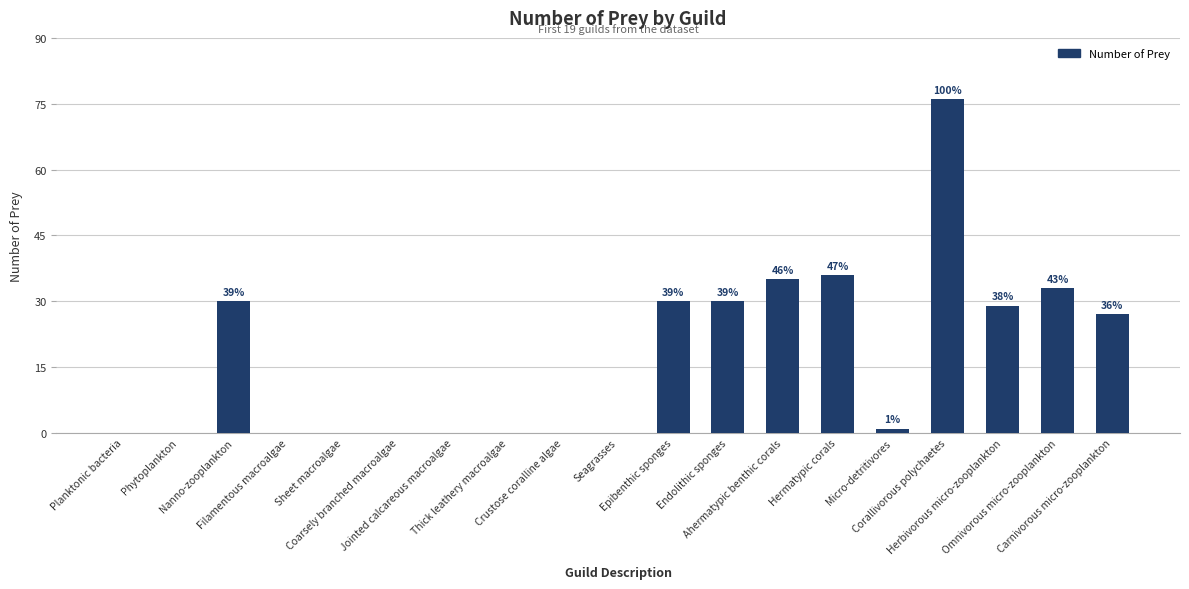

Are the bars horizontal?

No